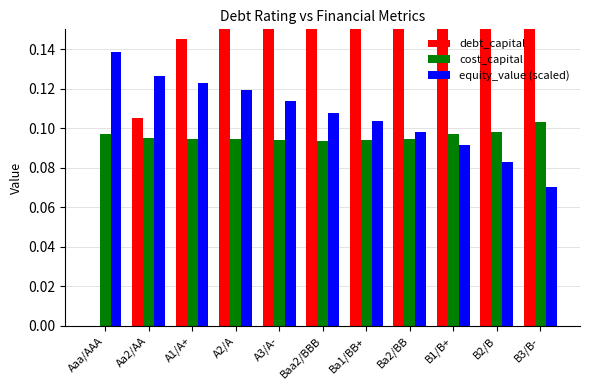

Between Aa2/AA and A3/A-, which is larger?

A3/A-